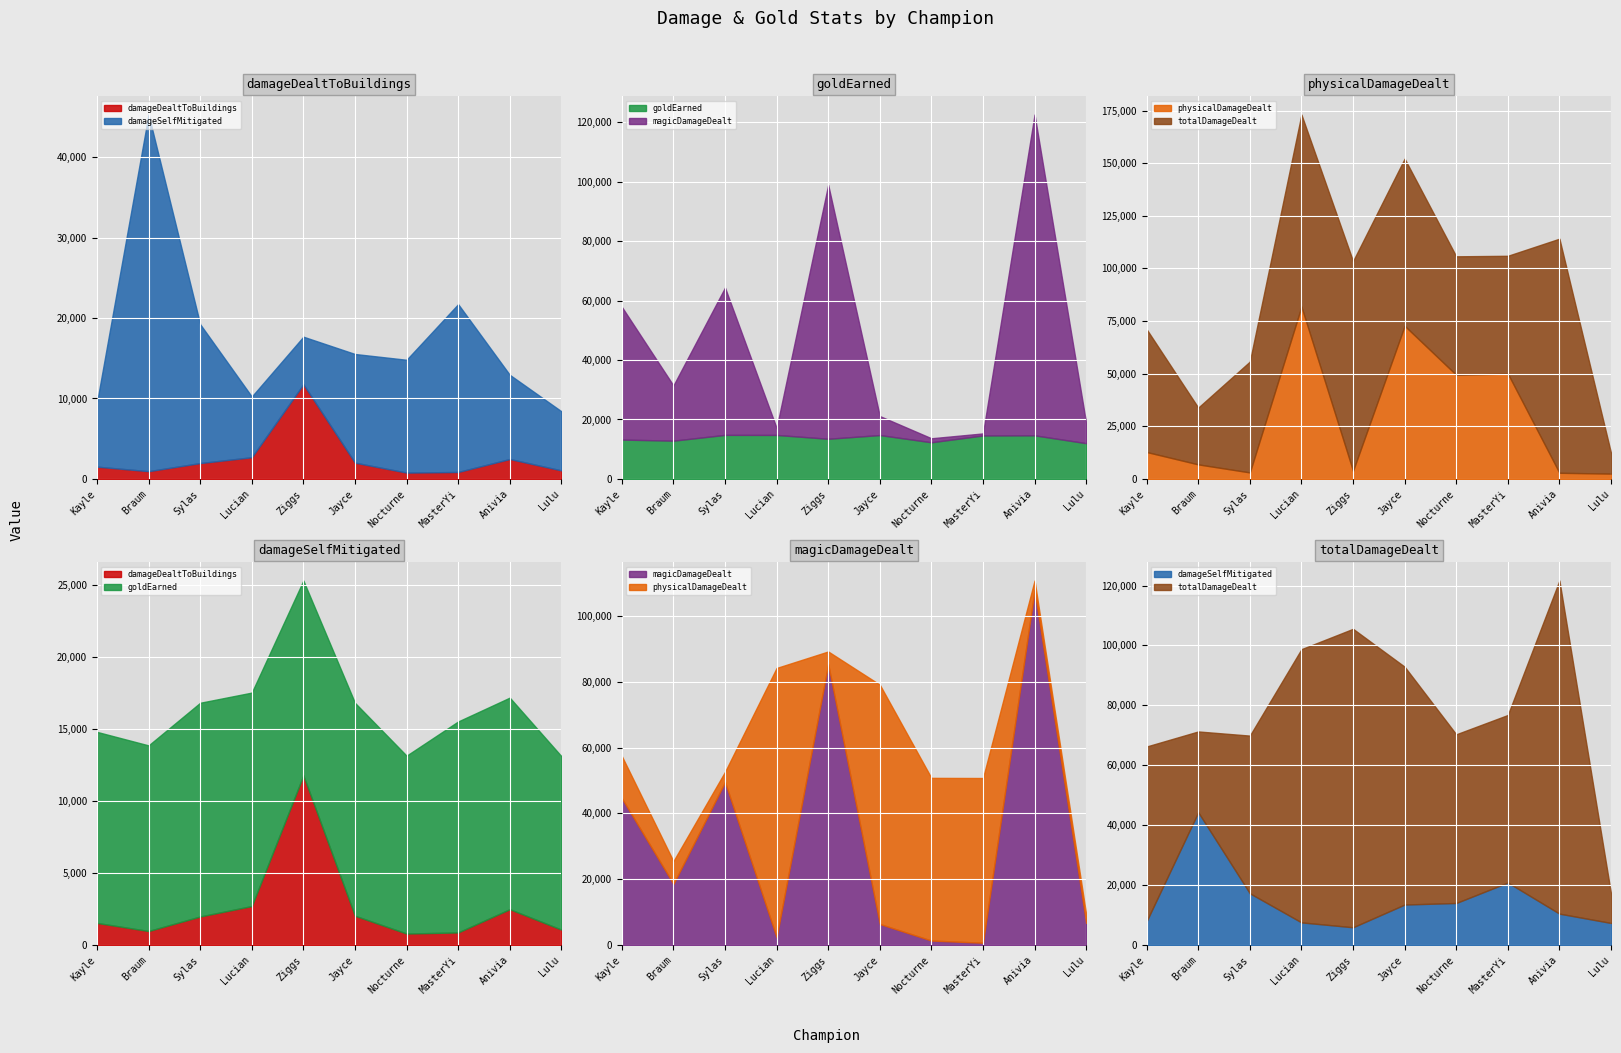

What are all the series names shown in the legend?

damageDealtToBuildings, damageSelfMitigated, goldEarned, magicDamageDealt, physicalDamageDealt, totalDamageDealt